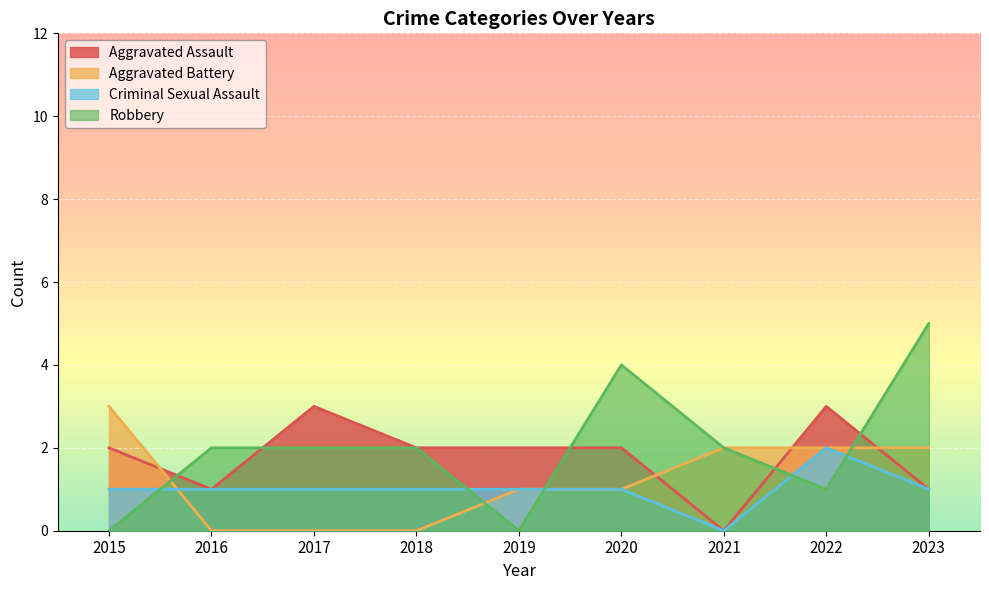

Reading left to right, what are all the values shown in this chart?

Aggravated Assault: 2015=2	2016=1	2017=3	2018=2	2019=2	2020=2	2021=0	2022=3	2023=1
Aggravated Battery: 2015=3	2016=0	2017=0	2018=0	2019=1	2020=1	2021=2	2022=2	2023=2
Criminal Sexual Assault: 2015=1	2016=1	2017=1	2018=1	2019=1	2020=1	2021=0	2022=2	2023=1
Robbery: 2015=0	2016=2	2017=2	2018=2	2019=0	2020=4	2021=2	2022=1	2023=5